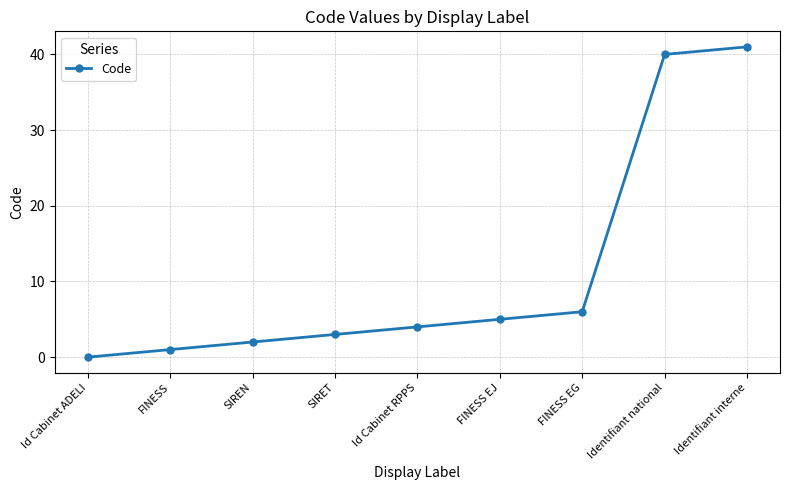

What position from the left is Identifiant national?

8